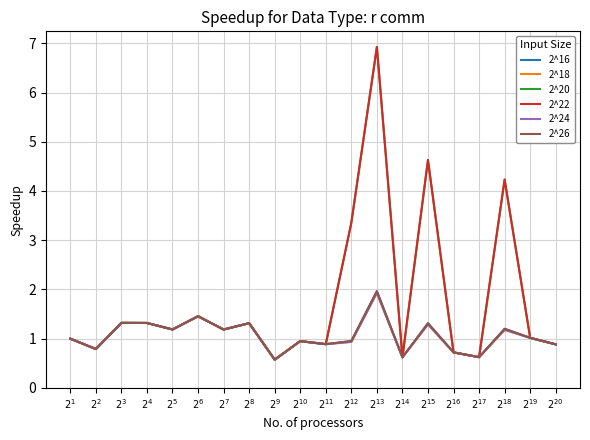

What is the sum of all 2^26 values?

21.3